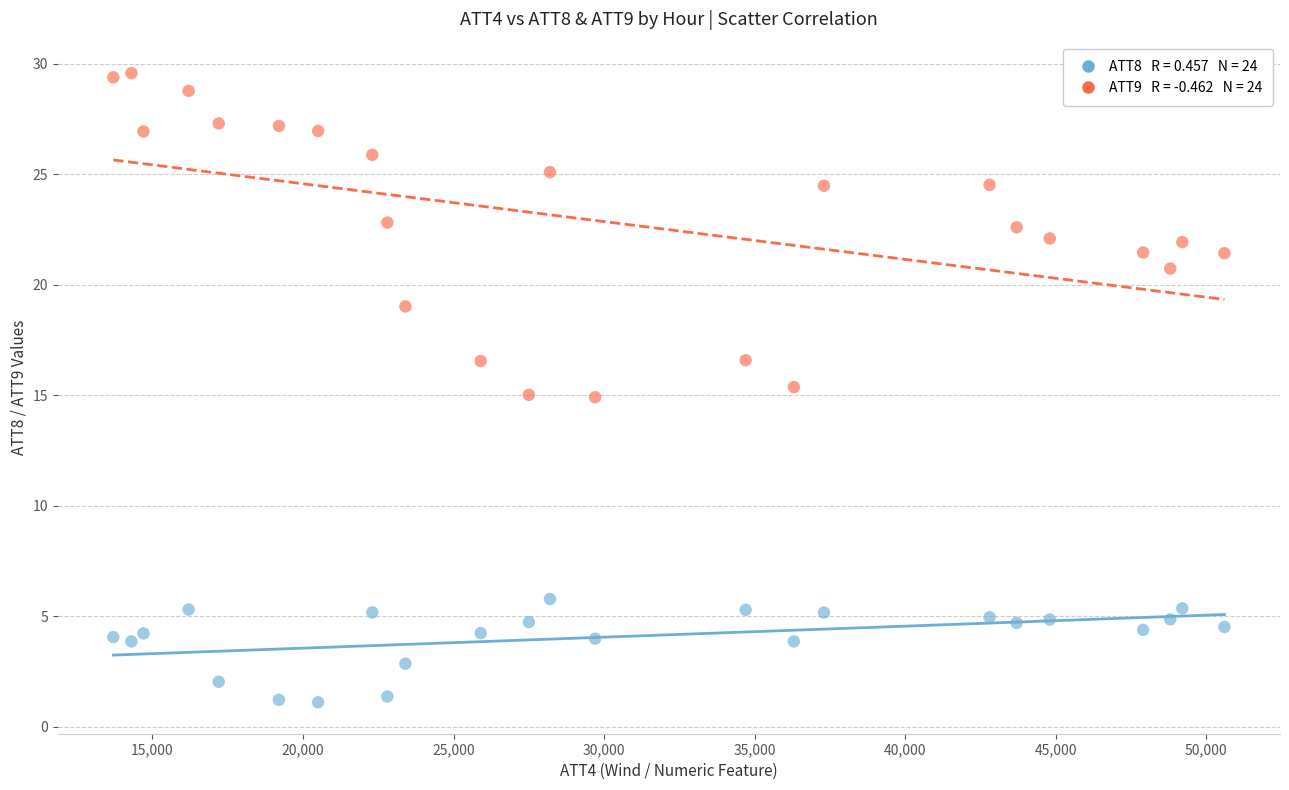

Across all data points, what is the range of Y values (max minus min)?

28.5